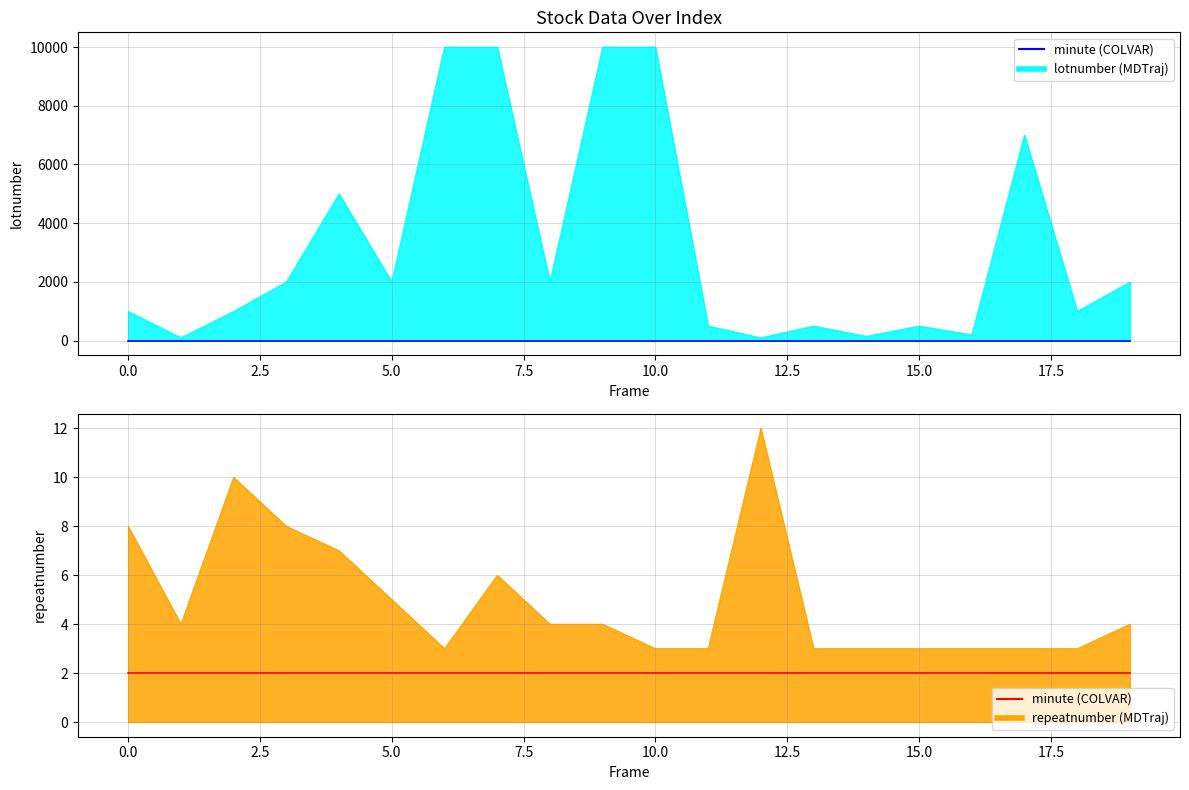

True or false: lotnumber has more than 1 interior local peaks.

True